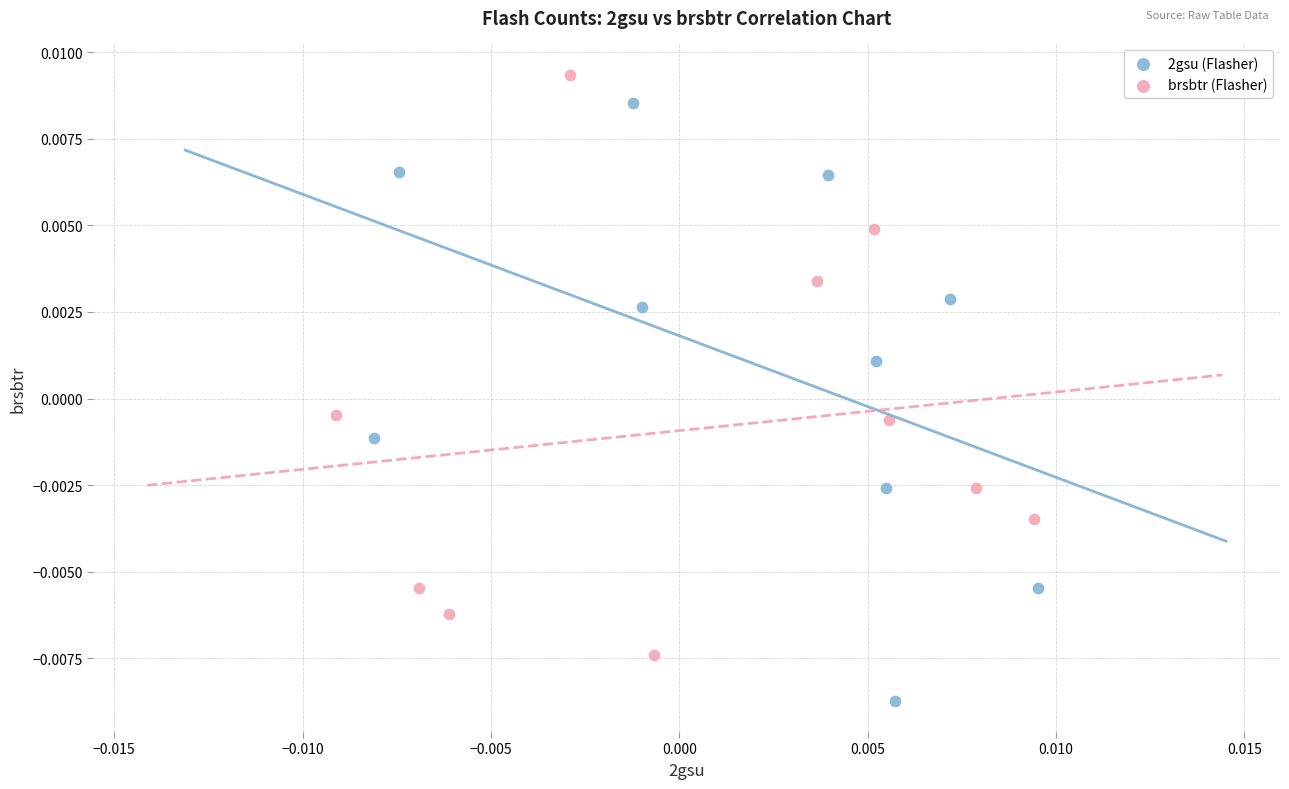

Which series reaches the maximum Y coordinate?

brsbtr (Flasher)